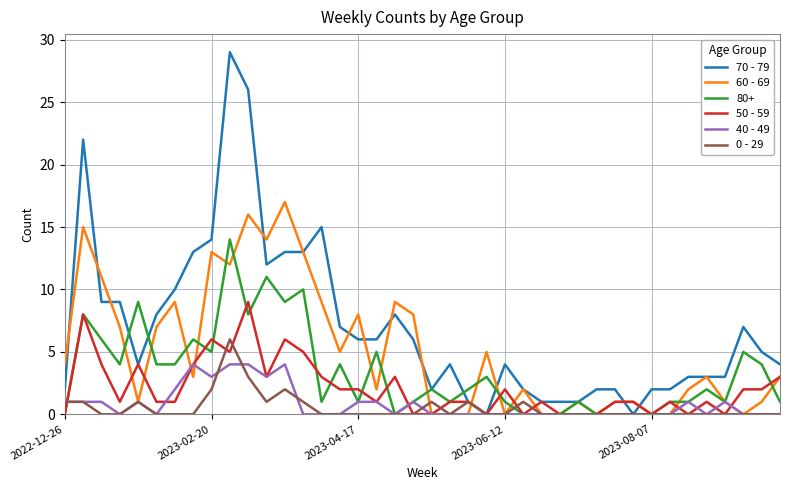

True or false: 50 - 59 has more than 2 points higher than both neighbors.

True